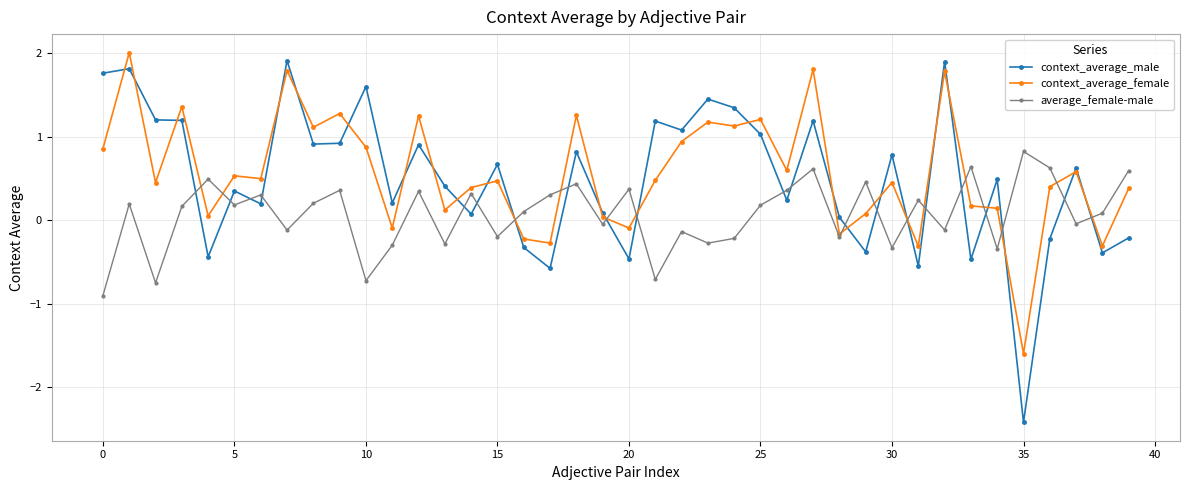

List the series in order of their peak value, highest first.

context_average_female, context_average_male, average_female-male